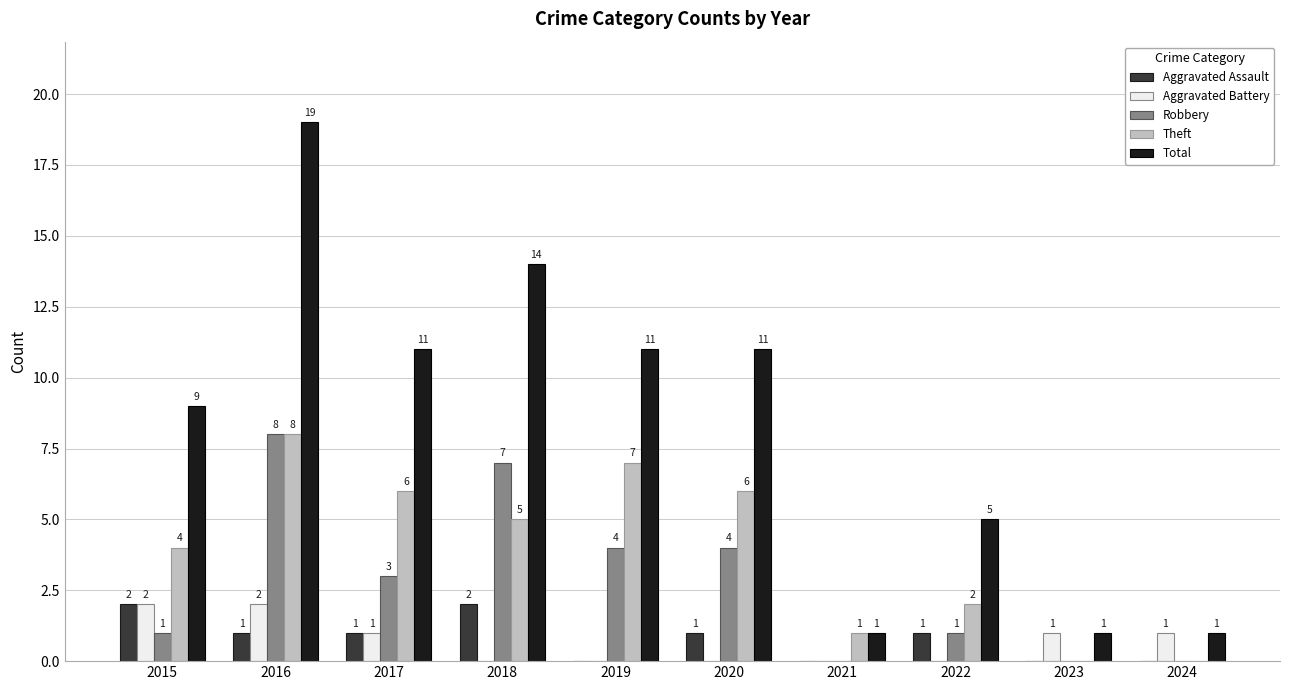

Reading right to left, list all the values displayed in this chart.

Aggravated Assault: 0	0	1	0	1	0	2	1	1	2
Aggravated Battery: 1	1	0	0	0	0	0	1	2	2
Robbery: 0	0	1	0	4	4	7	3	8	1
Theft: 0	0	2	1	6	7	5	6	8	4
Total: 1	1	5	1	11	11	14	11	19	9